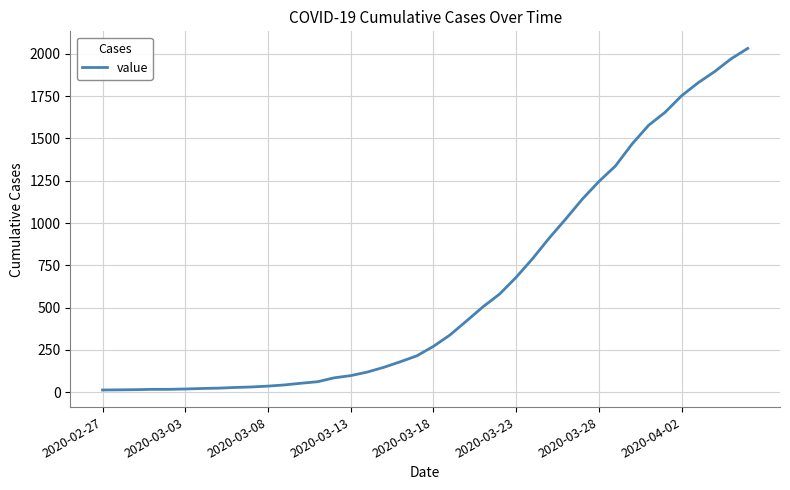

What is the difference between the maximum and minimum values?

2019